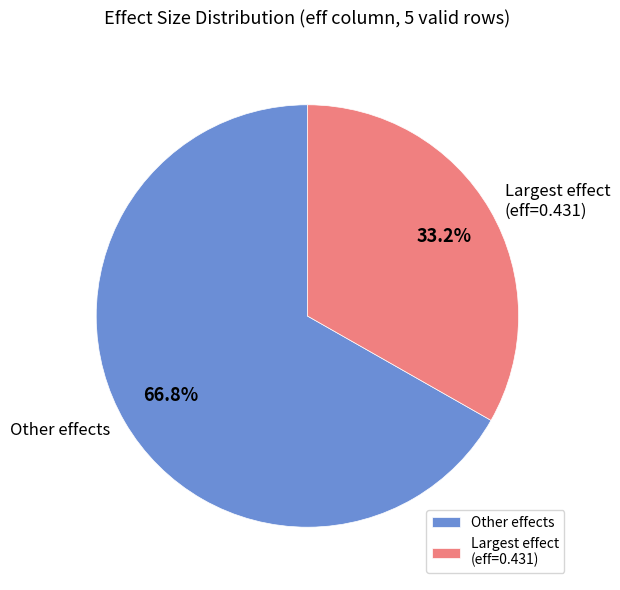

To the nearest percent, what is the average slice percentage?

50%